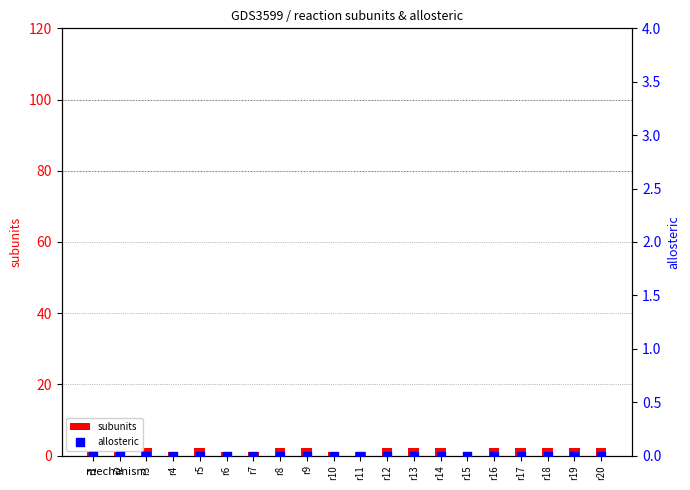

At how many categories does at least one series exceed 0?

19